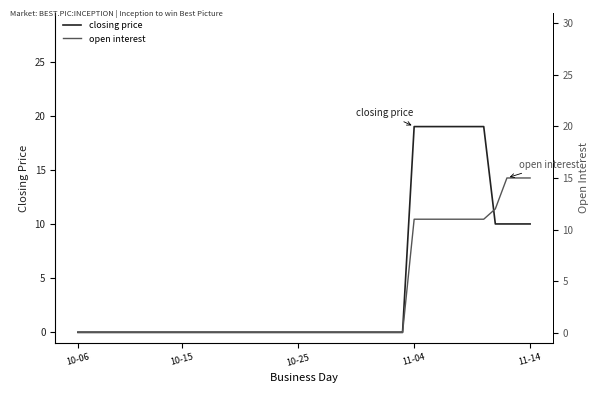

Does the chart display data point markers on the line(s)?

No